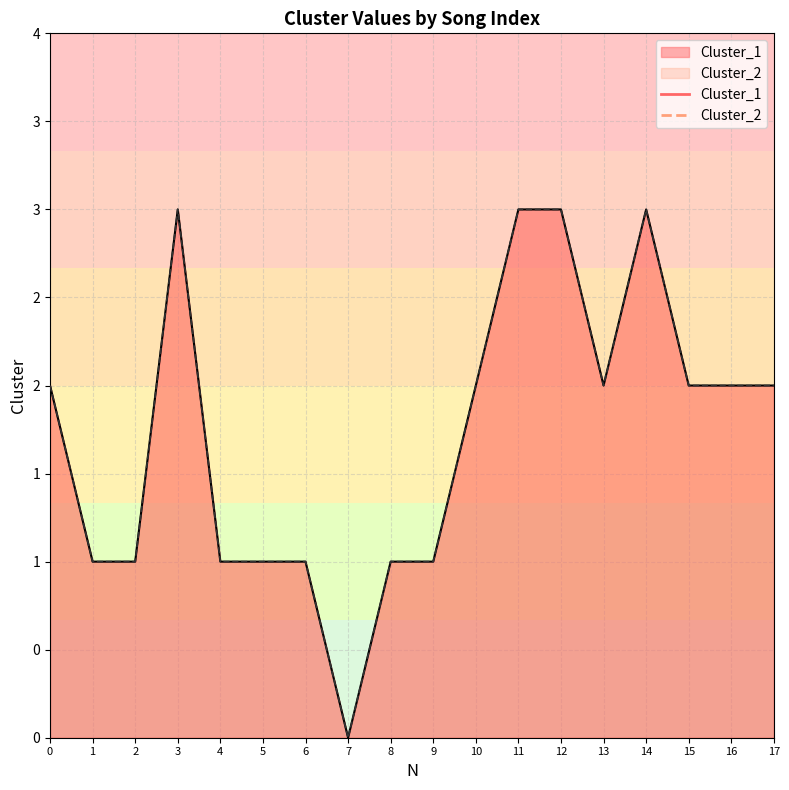

Reading left to right, list all the values displayed in this chart.

Cluster_1: 0=2	1=1	2=1	3=3	4=1	5=1	6=1	7=0	8=1	9=1	10=2	11=3	12=3	13=2	14=3	15=2	16=2	17=2
Cluster_2: 0=2	1=1	2=1	3=3	4=1	5=1	6=1	7=0	8=1	9=1	10=2	11=3	12=3	13=2	14=3	15=2	16=2	17=2